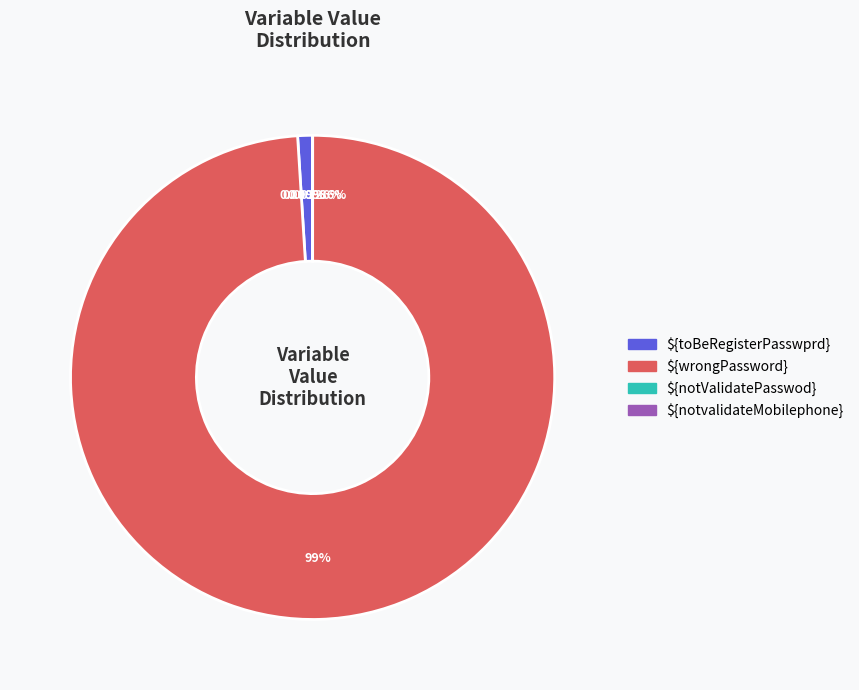

Is there any slice that represents more than half of the pie?

Yes